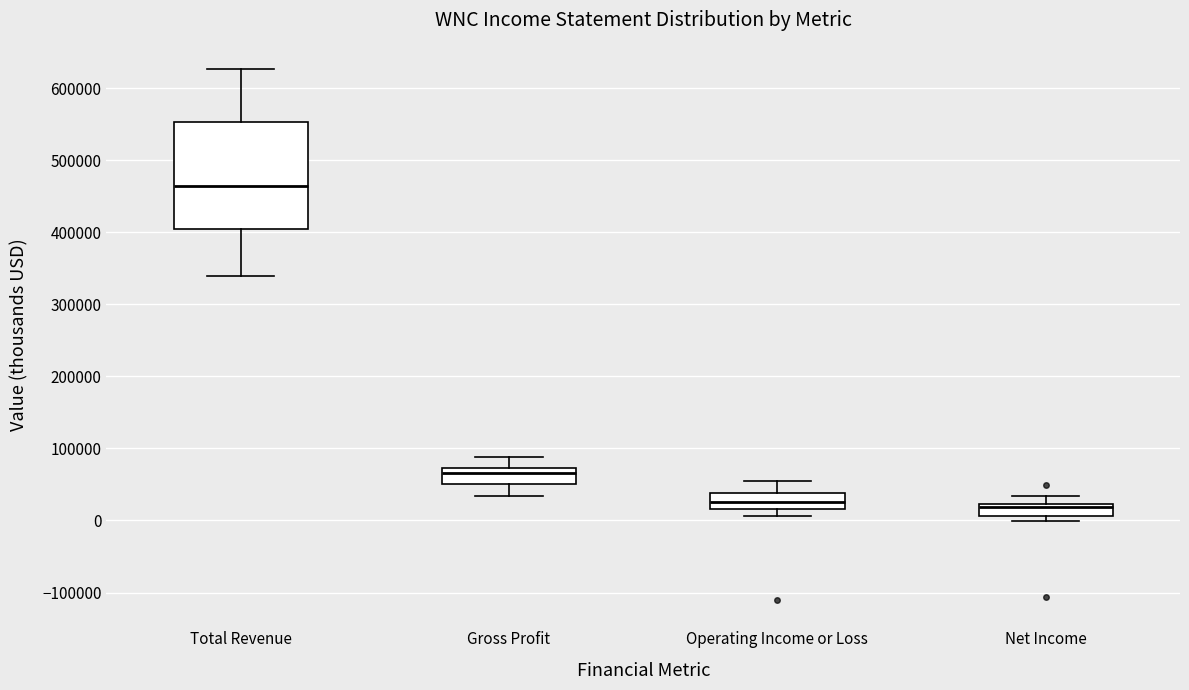

Where does the upper whisker of the box for Operating Income or Loss end on the y-axis? The values are not printed on the chart, so give them approximately, as read against the axis.

50000